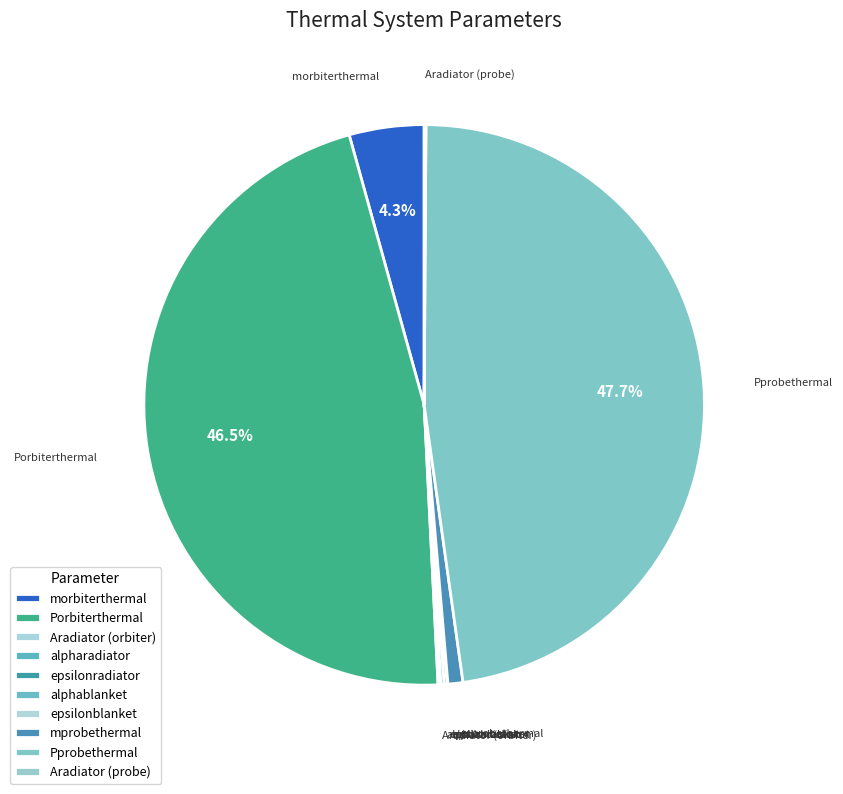

Which slice is the largest?

Pprobethermal